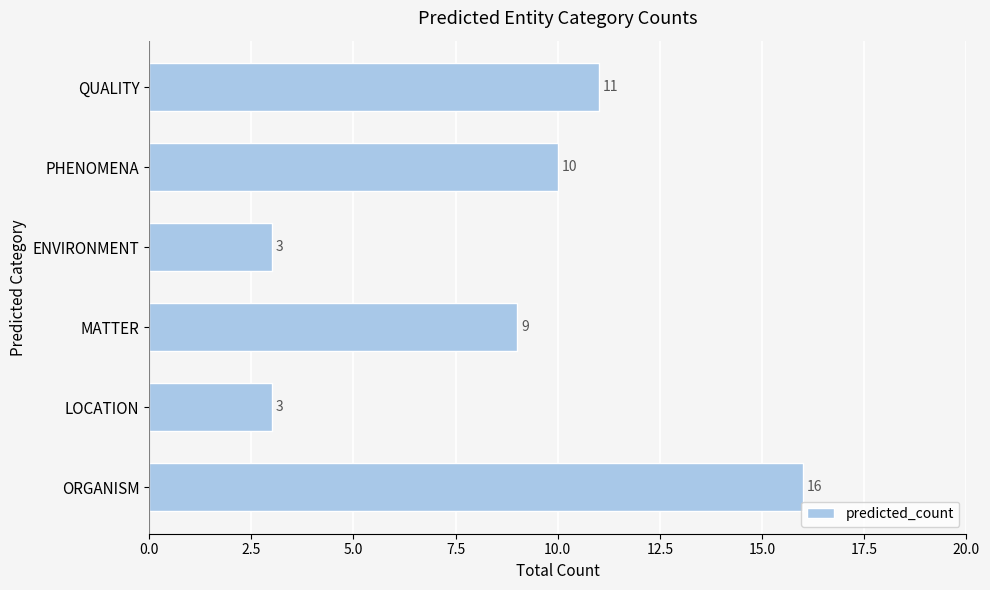

What is the maximum value shown in the chart?

16